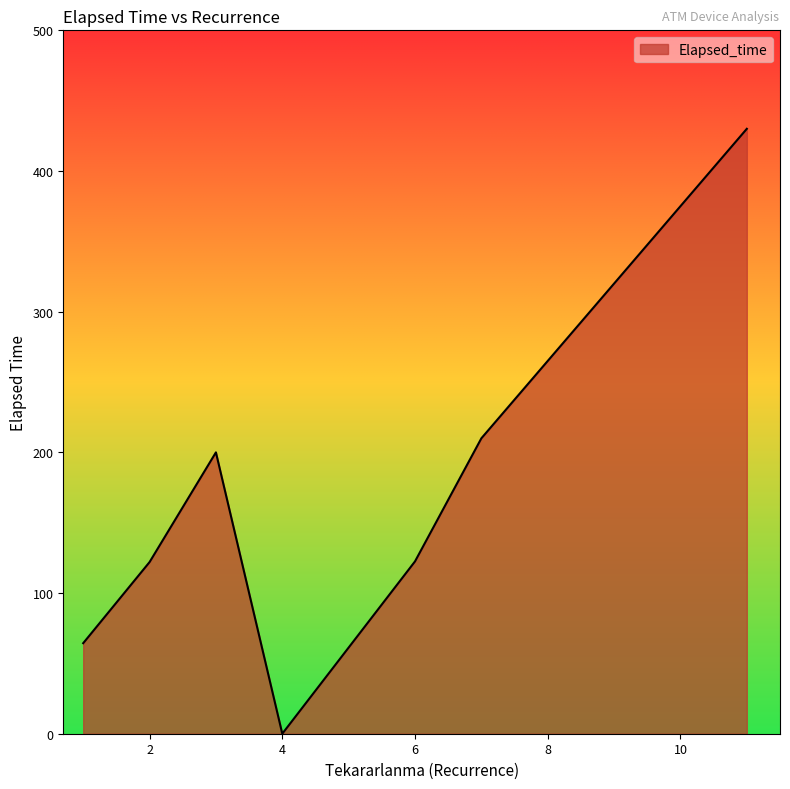

What is the difference between the second highest and minimum values?

210.0